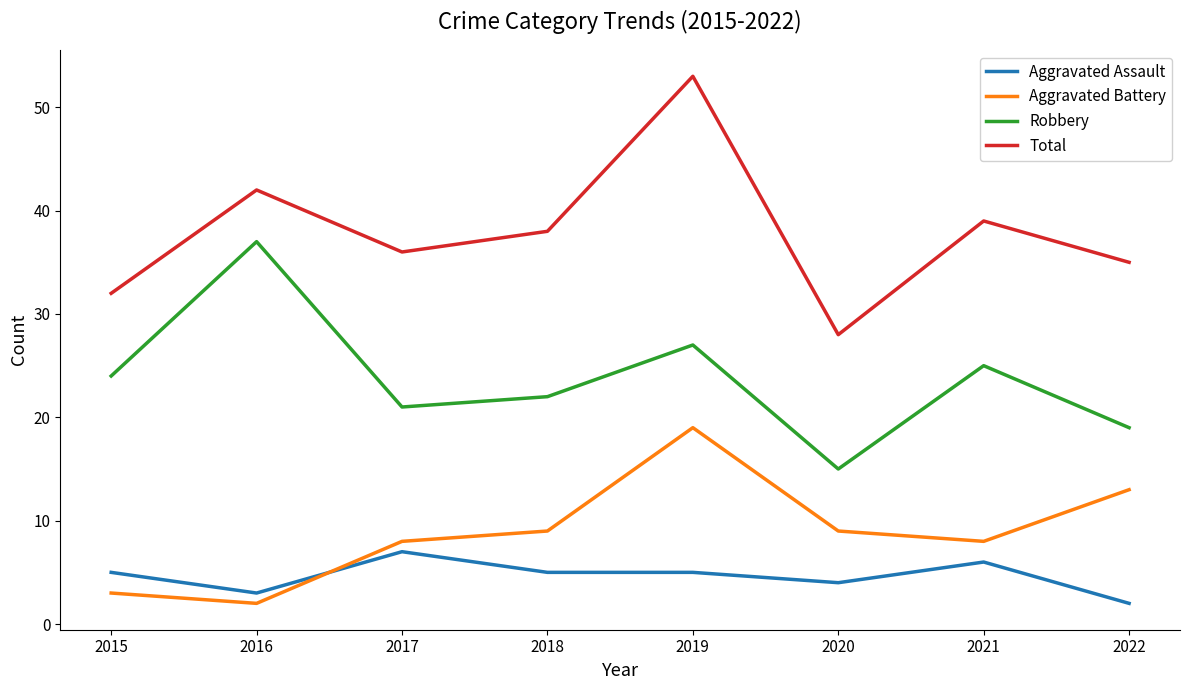

At 2019, list the series in order from smallest to largest.

Aggravated Assault, Aggravated Battery, Robbery, Total